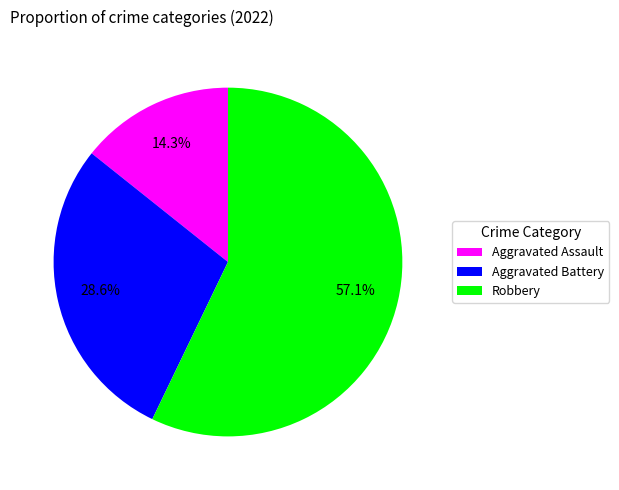

To the nearest percent, what percentage of the pie is Robbery?

57%